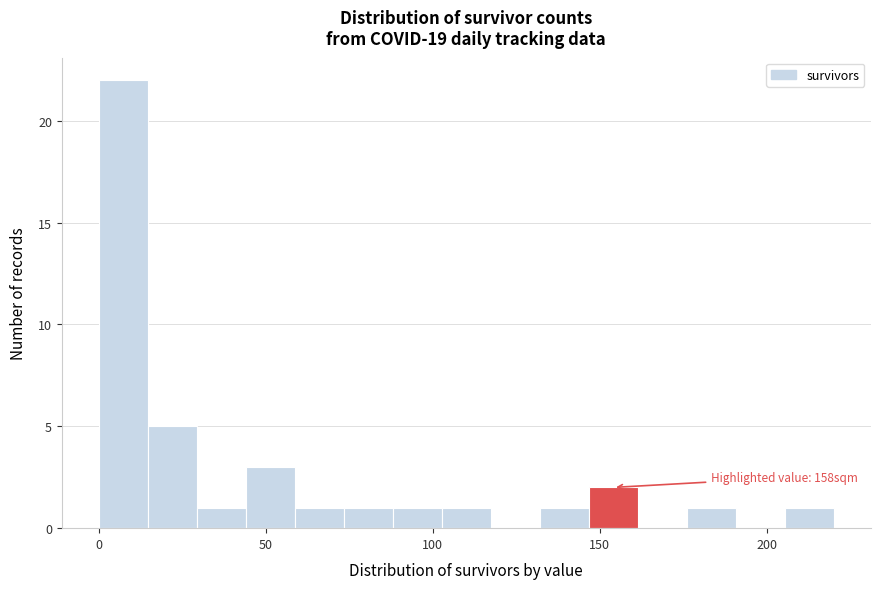

Around what value on the x-axis is the tallest bar? Give the approximate position of its centre, as read against the axis.

5